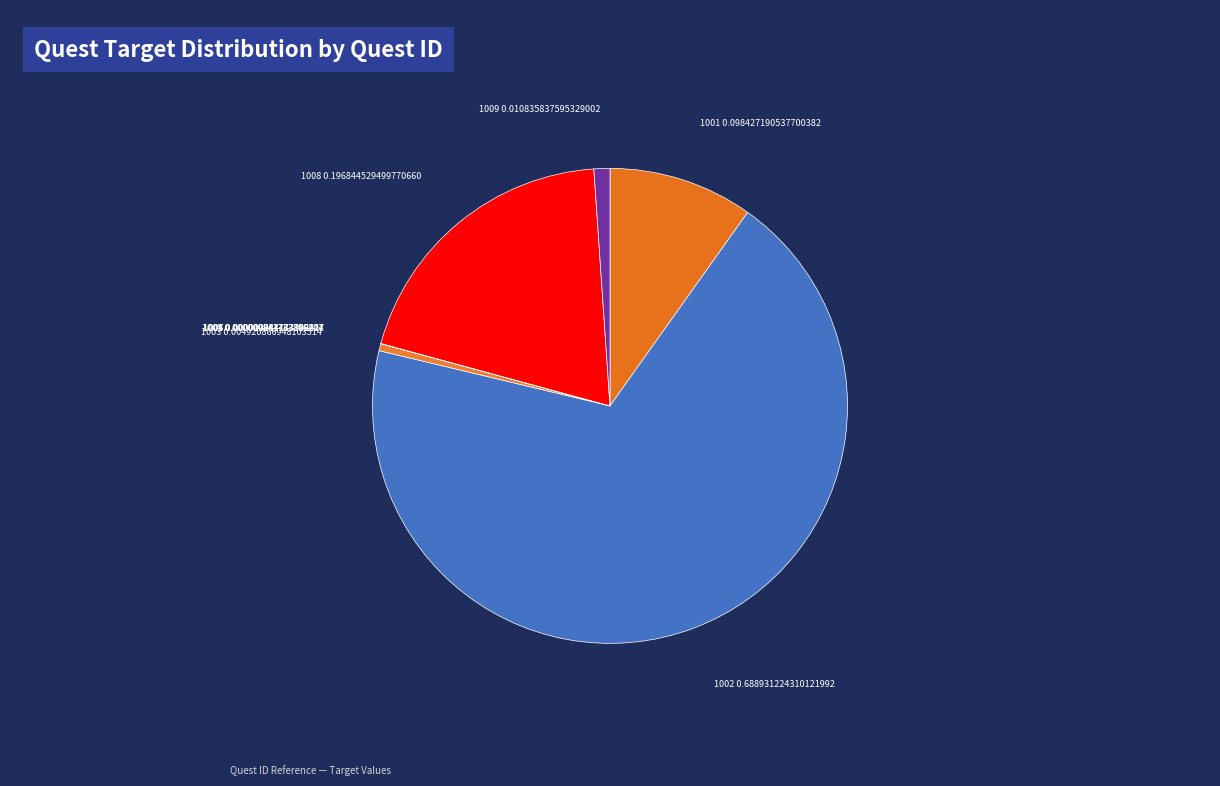

Which slice is the largest?

1002